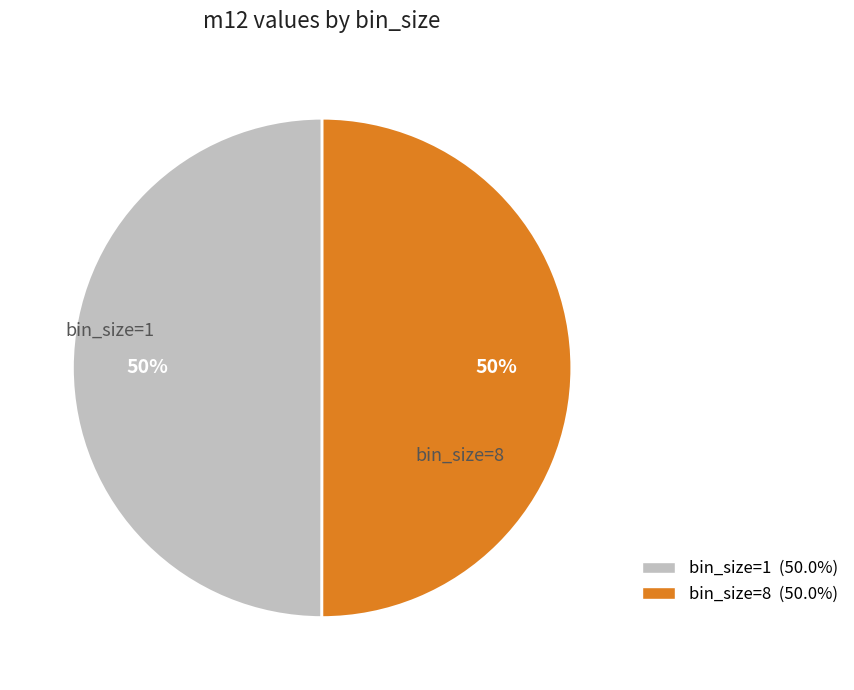

To the nearest percent, what is the average slice percentage?

50%